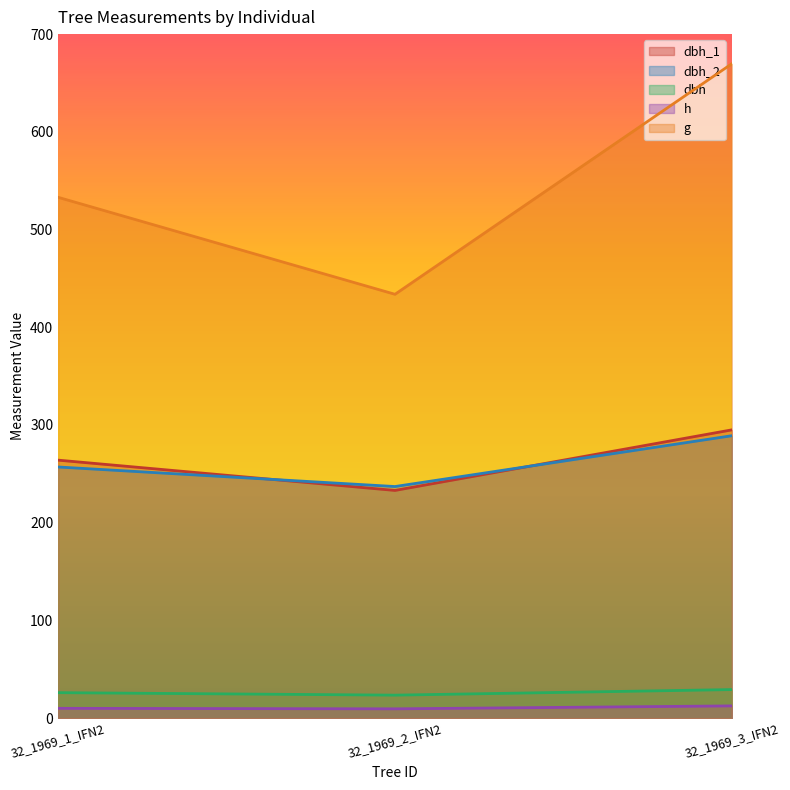

The dbh series shows 14.2 at 32_1969_1_IFN2. True or false?

False